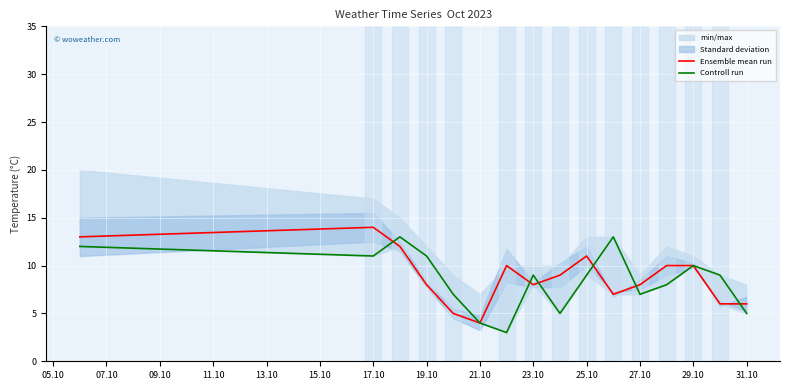

What is the smallest value displayed?

3